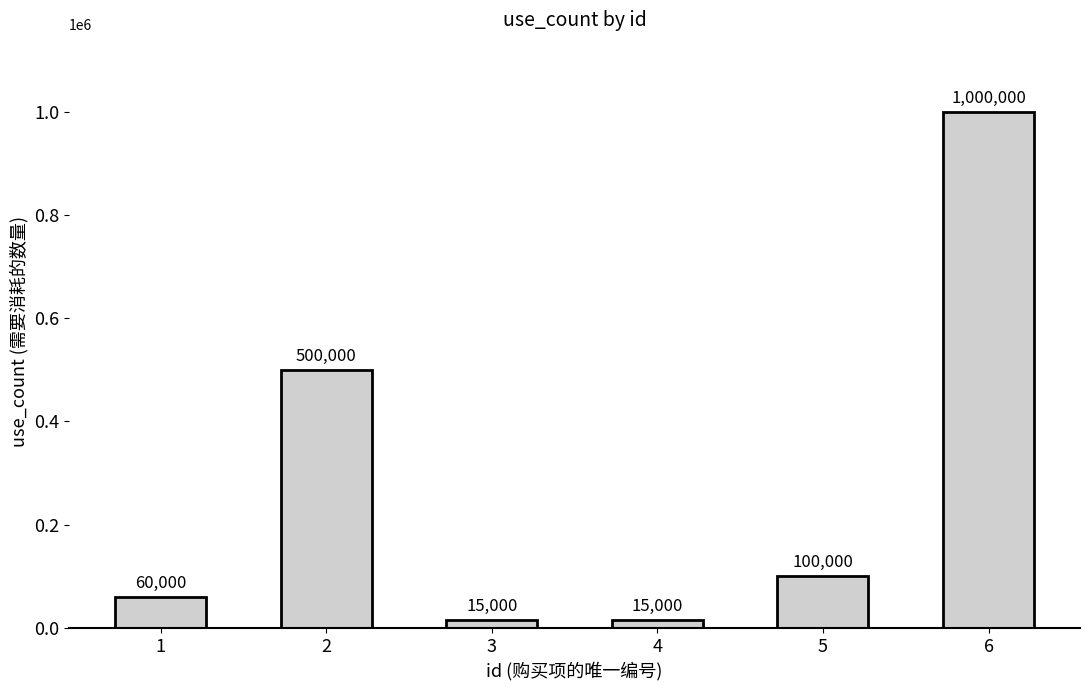

What is the ratio of the value at 2 to the value at 6?

0.5